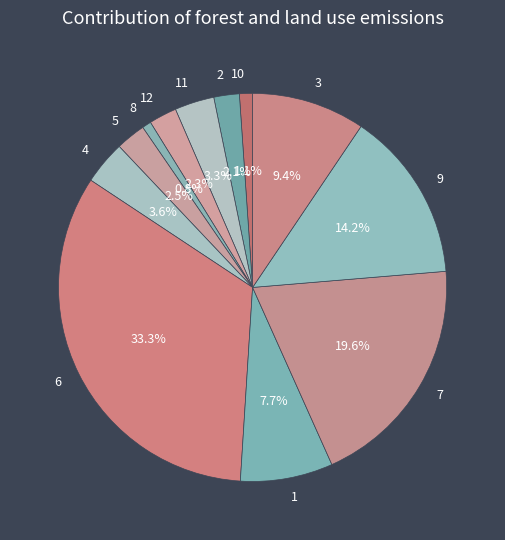

Count the number of slices in the pie.

12